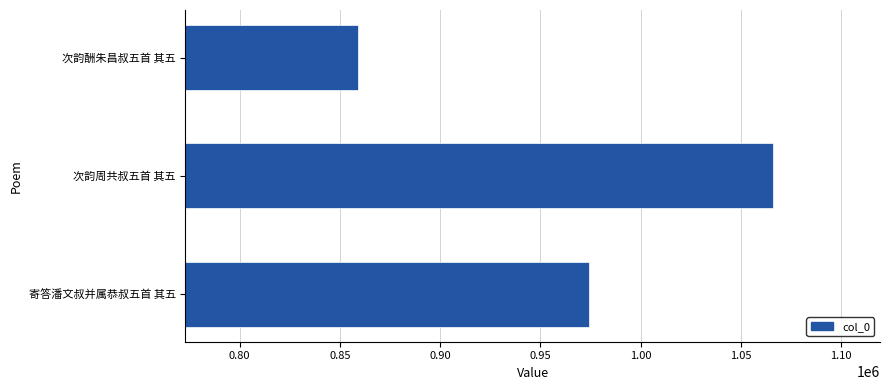

Is it true that the value at 次韵酬朱昌叔五首 其五 is 858781?

True